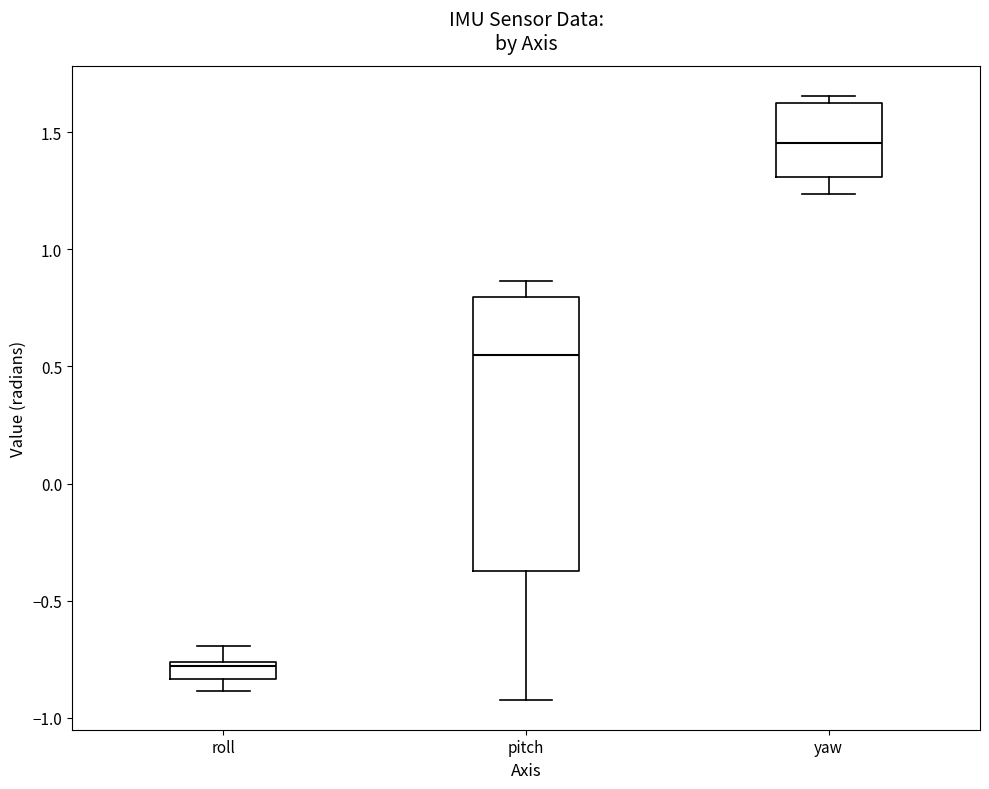

Where is the upper edge of the box for roll on the y-axis? The values are not printed on the chart, so give them approximately, as read against the axis.

-0.75